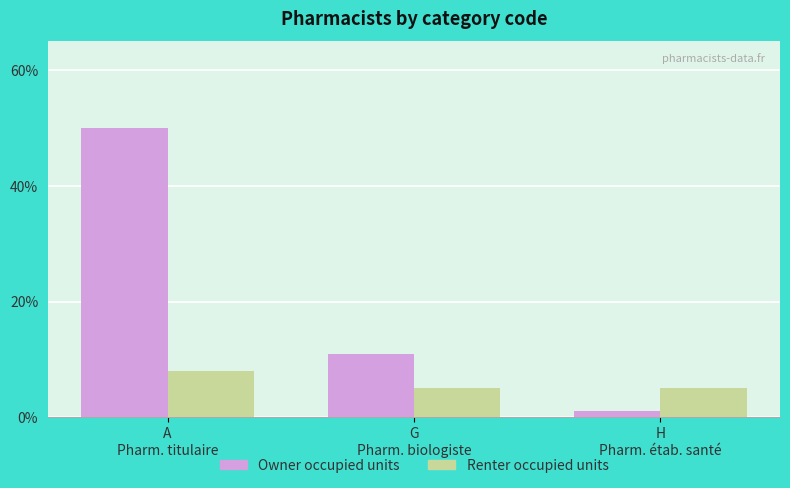

Rank the series by their maximum value, from highest to lowest.

Owner occupied units, Renter occupied units